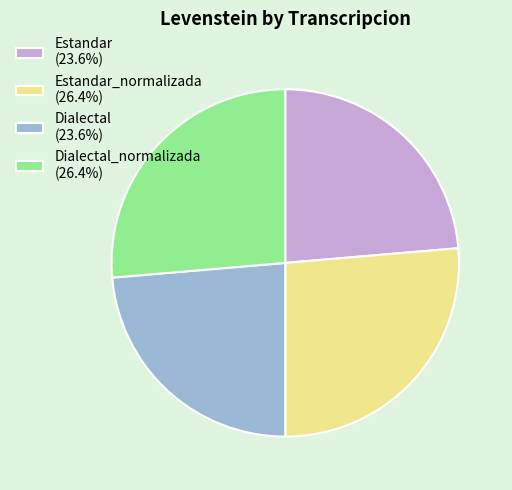

Is the sum of Estandar_normalizada (26.4%) and Dialectal_normalizada (26.4%) greater than half?

Yes